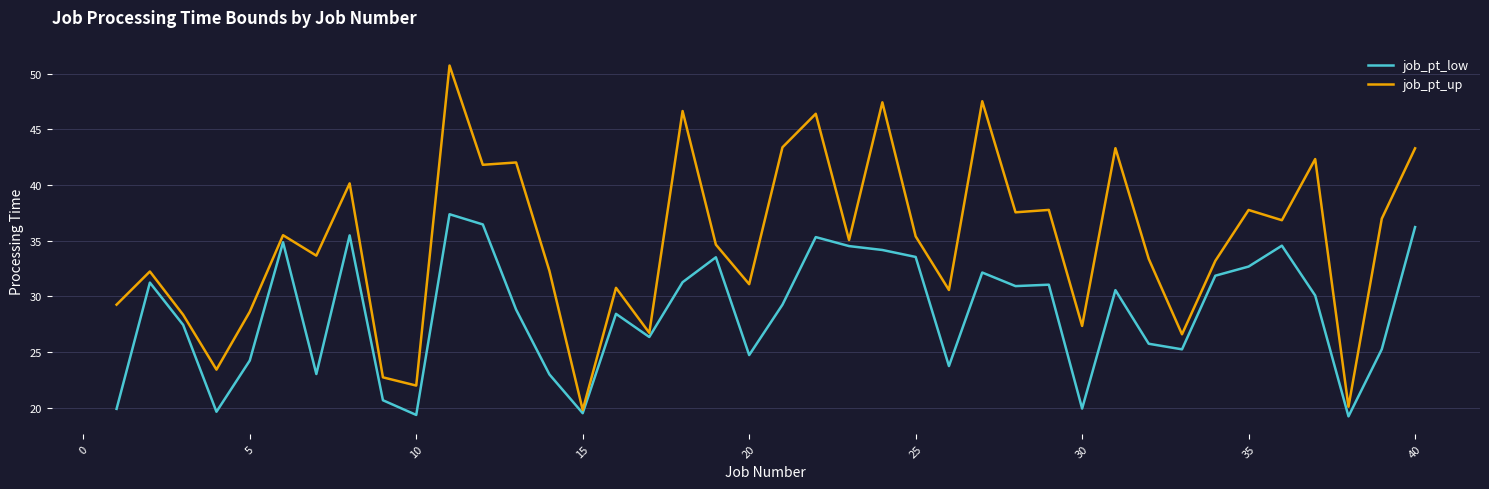

True or false: job_pt_low and job_pt_up cross at least once.

False